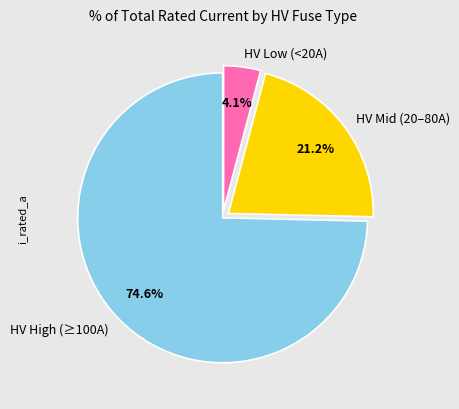

Does any single category account for the majority?

Yes